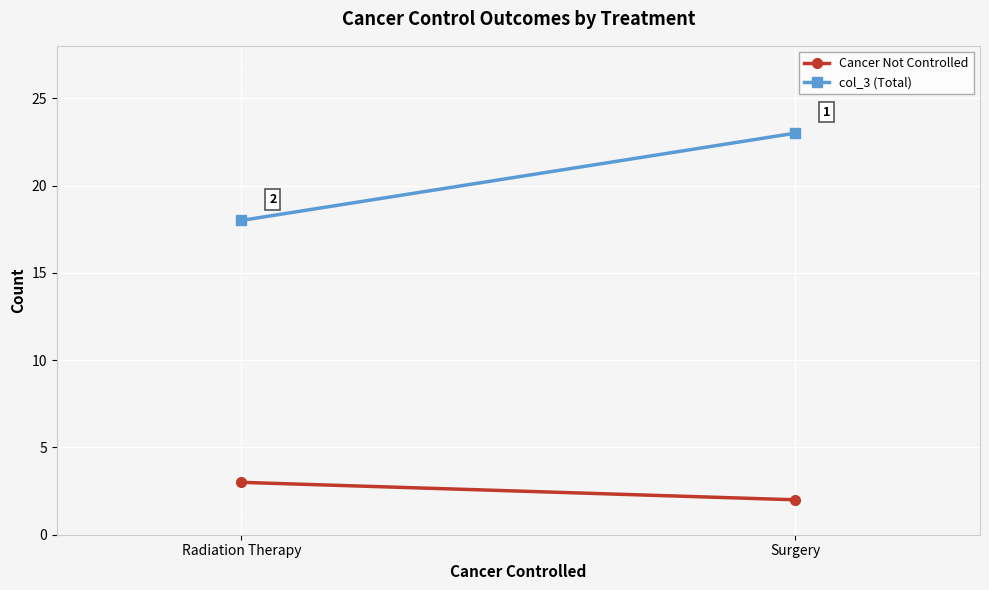

What is the average value of the Cancer Not Controlled series?

2